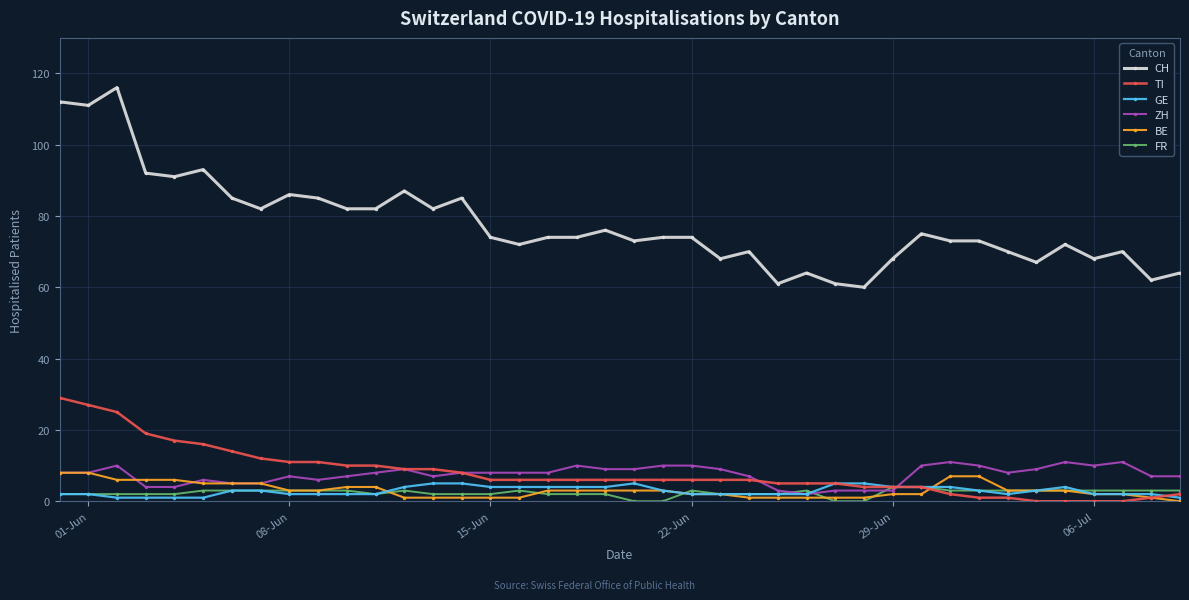

What is the value of the GE point at the 36th from the left?

4